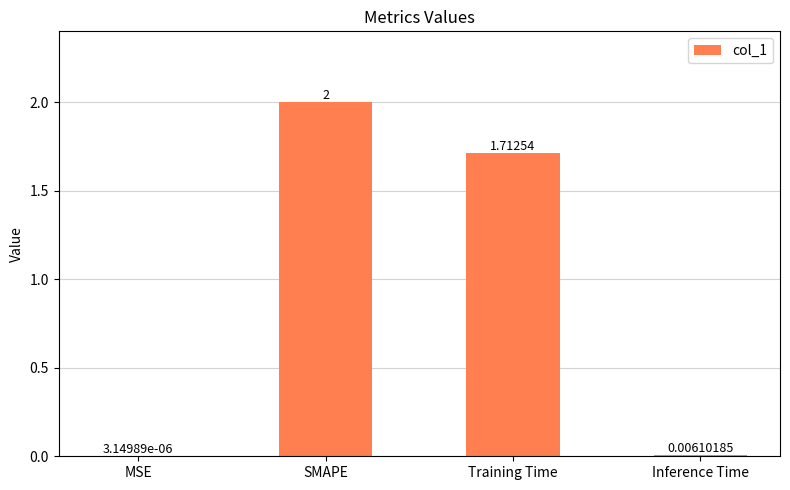

Which category has the highest value across all series?

SMAPE